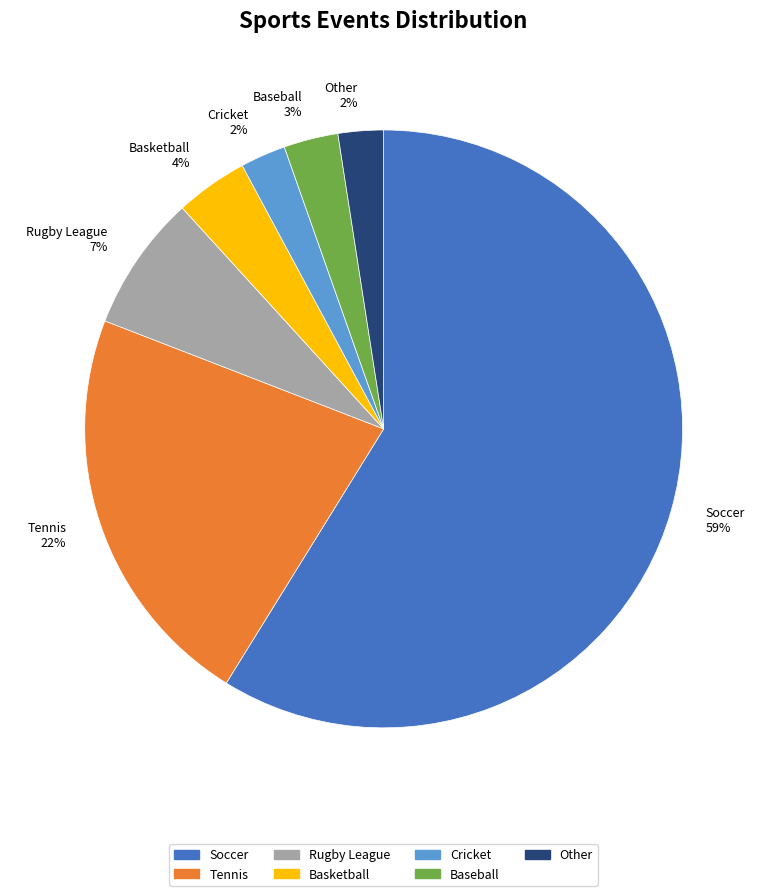

To the nearest percent, what portion does Other represent?

2%